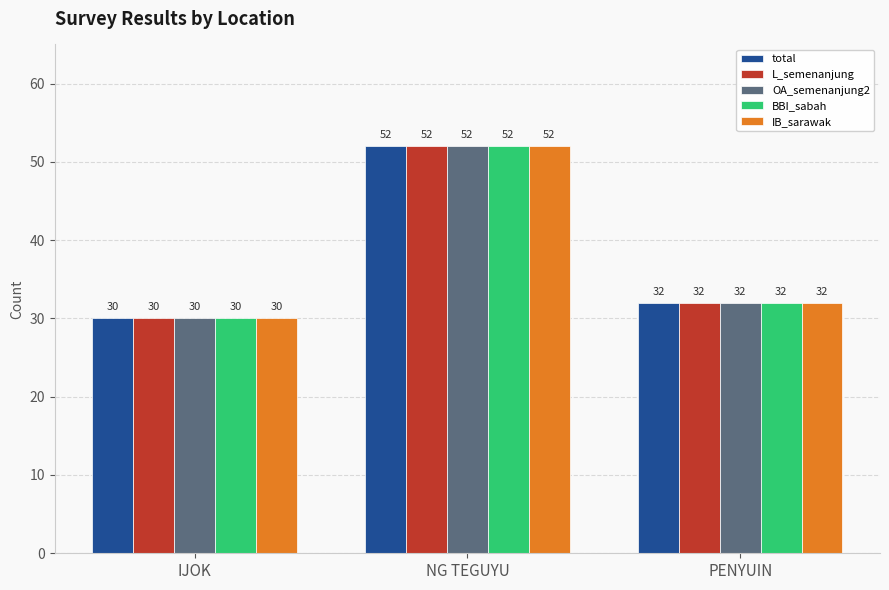

Which label corresponds to the smallest value in the chart?

IJOK